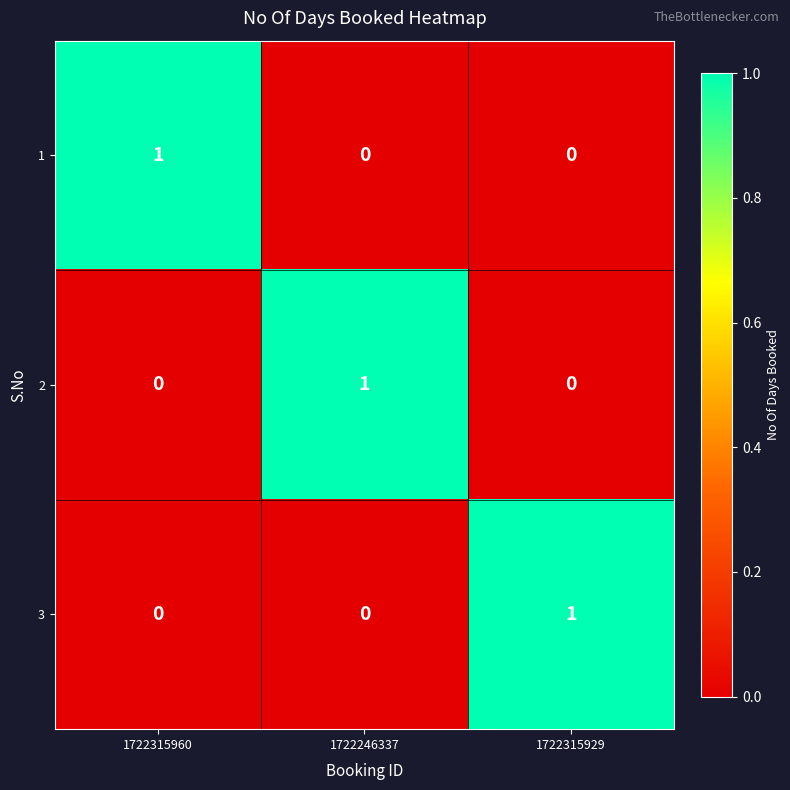

Reading right to left, extract all data points from this chart.

1: 1722315929=0	1722246337=0	1722315960=1
2: 1722315929=0	1722246337=1	1722315960=0
3: 1722315929=1	1722246337=0	1722315960=0